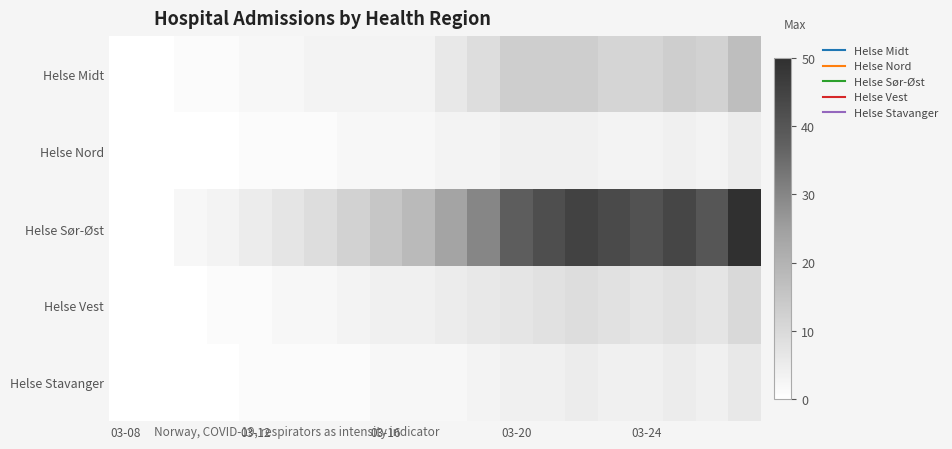

Which series has the largest total across all categories?

Helse Sør-Øst